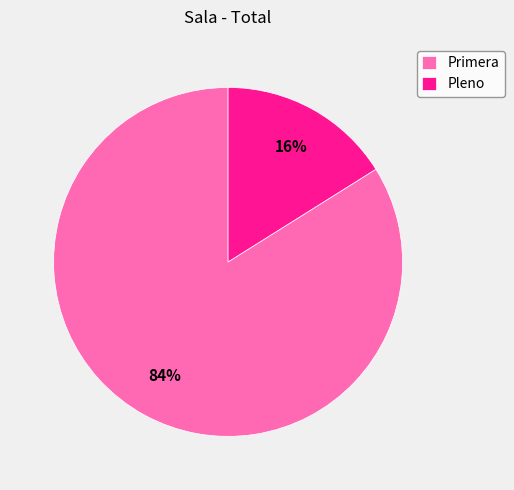

To the nearest percent, what is the combined percentage of Primera and Pleno?

100%